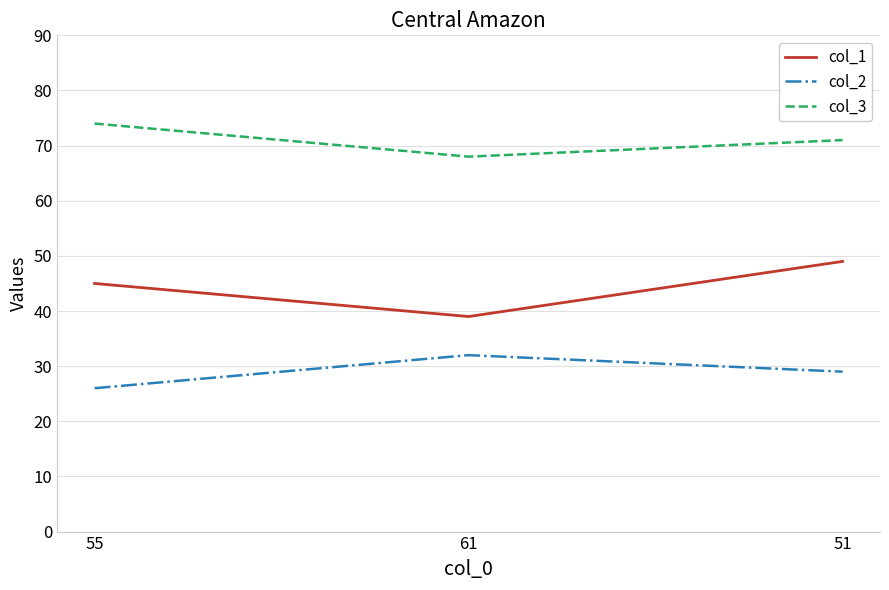

Where is col_3 nearest to the value 71?

51